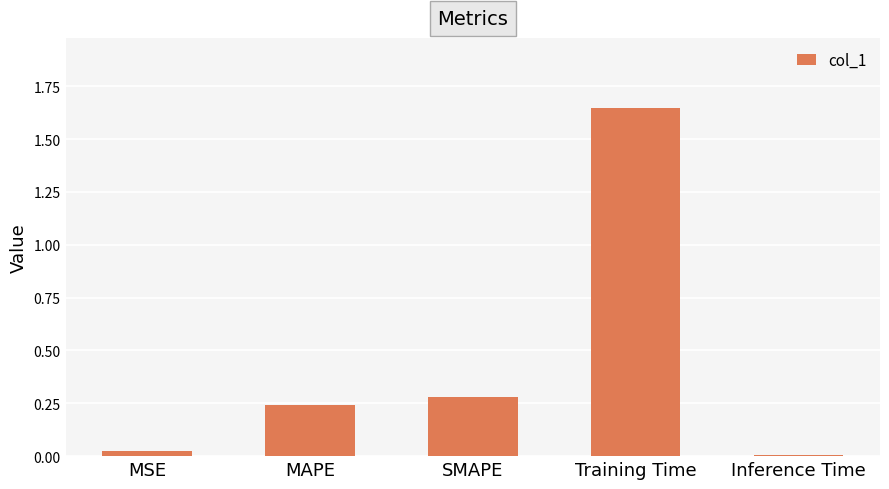

Which label corresponds to the largest value in the chart?

Training Time